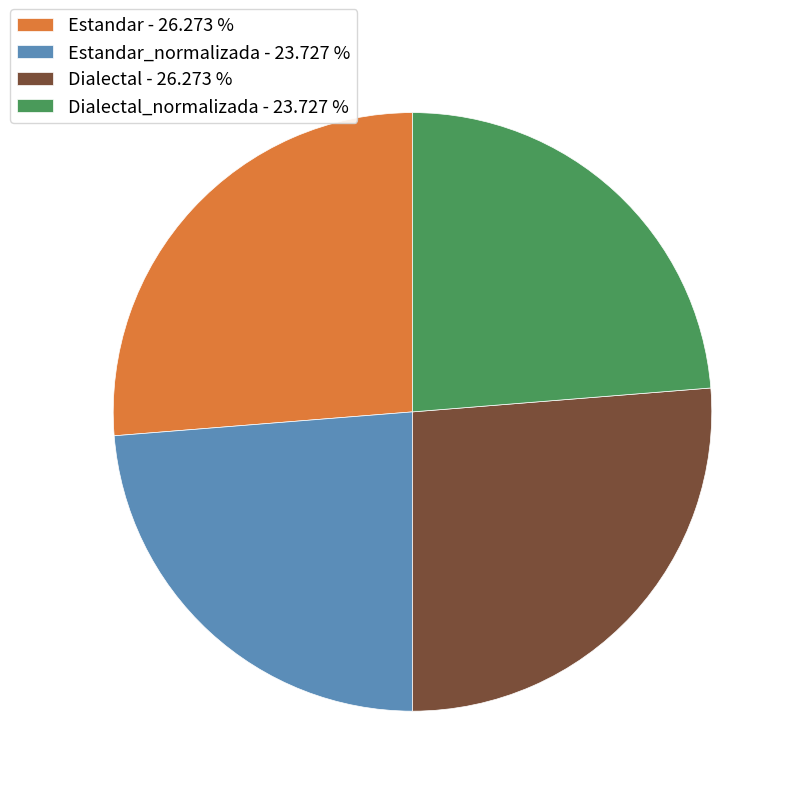

How many segments does this pie chart have?

4